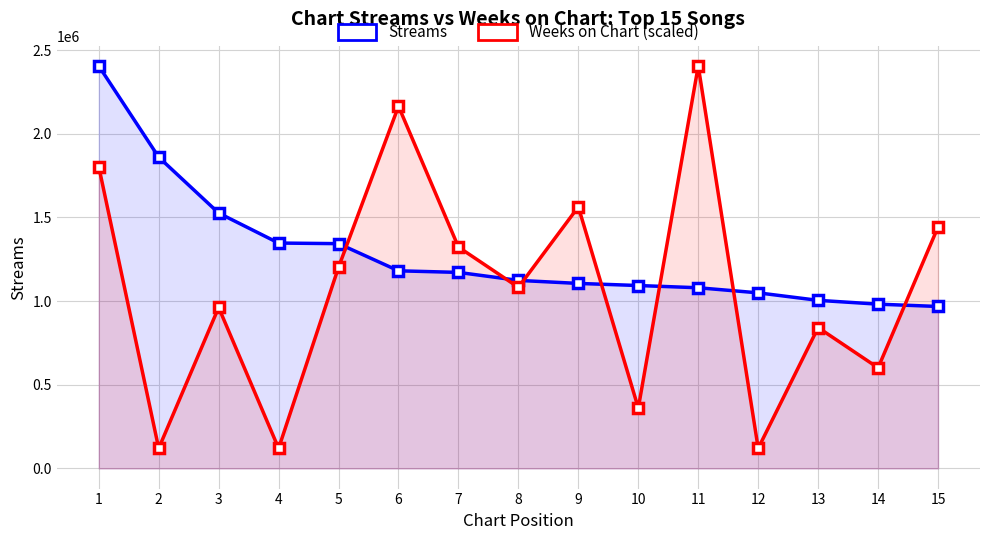

True or false: Streams and Weeks on Chart (scaled) intersect in this chart.

True